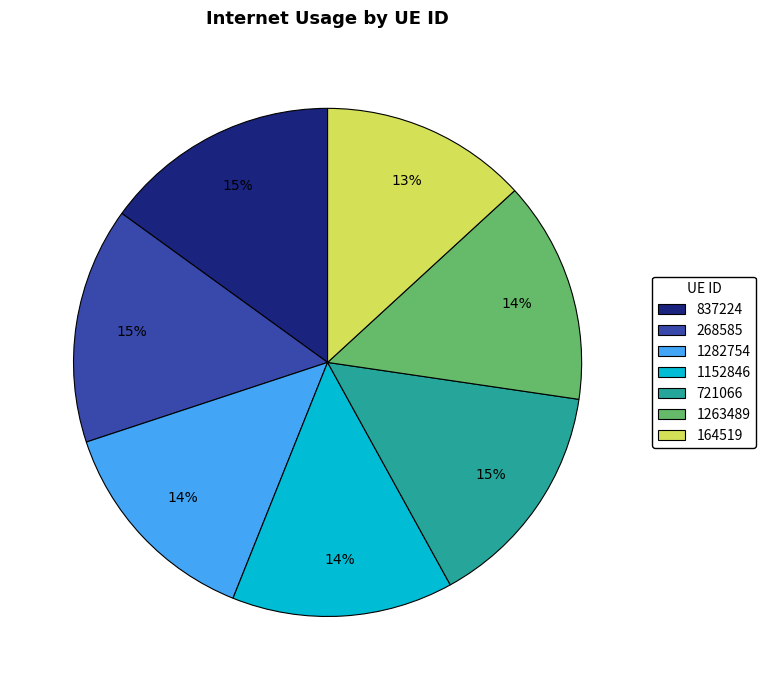

True or false: 1263489 accounts for 1% of the total.

False